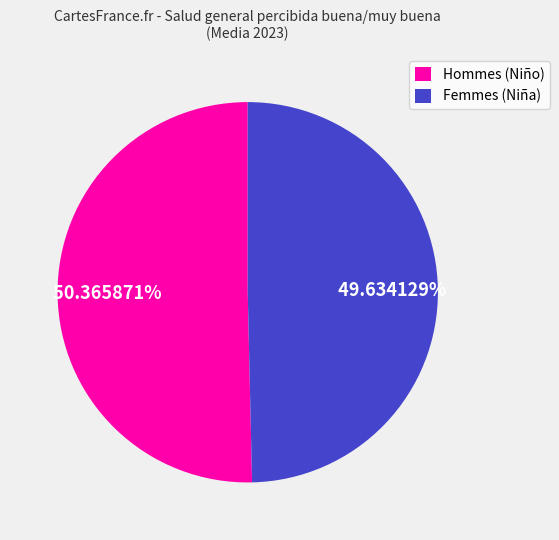

Which category has the biggest portion of the pie?

Hommes (Niño)